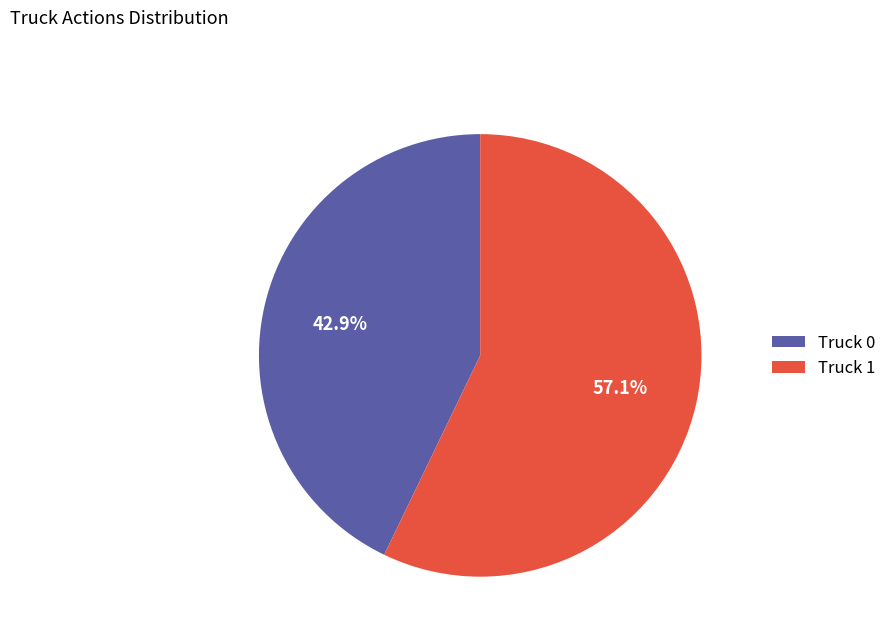

Does any single category account for the majority?

Yes